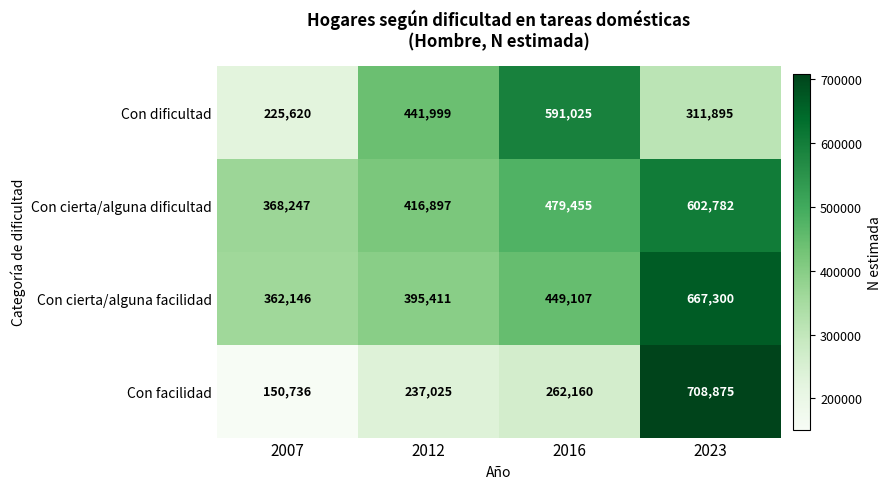

At how many categories does at least one series exceed 562654?

2